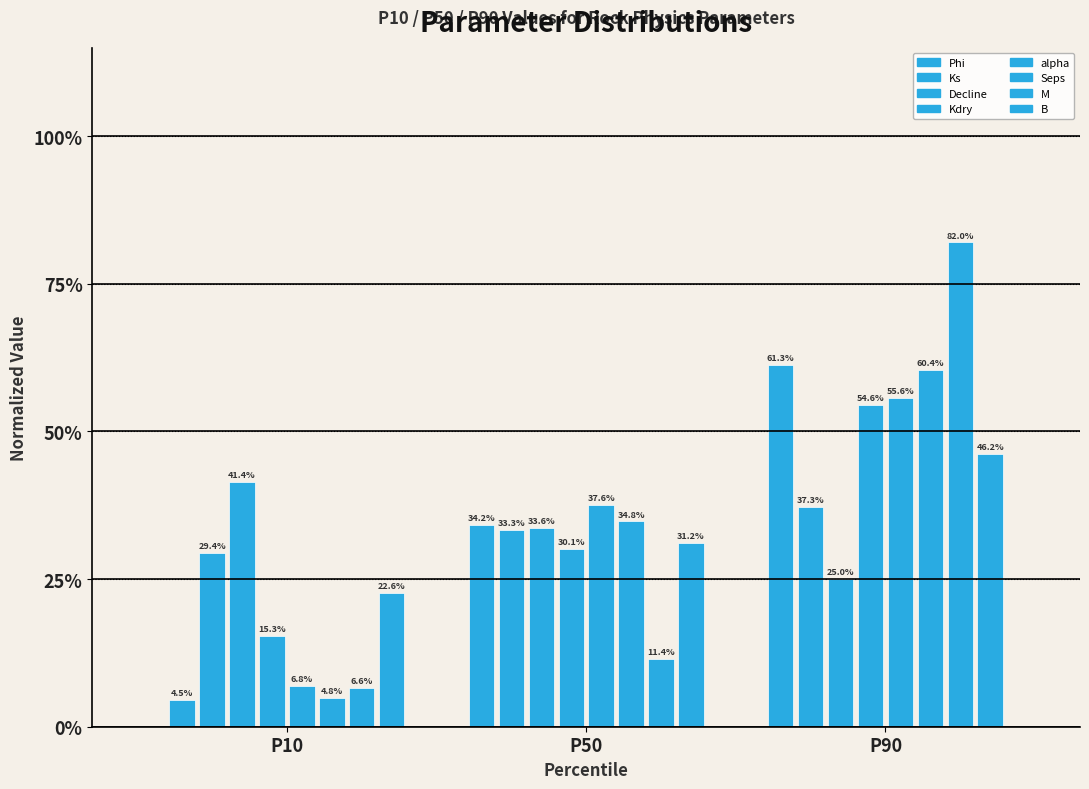

Does the chart contain stacked bars?

No